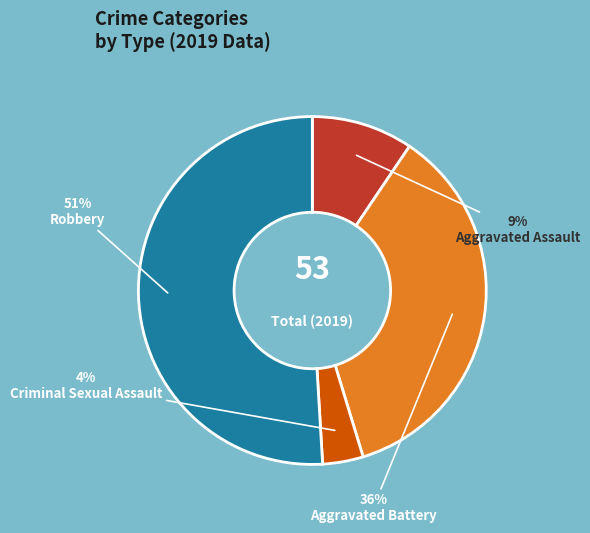

Do Aggravated Assault and Aggravated Battery together represent more than half of the pie?

No